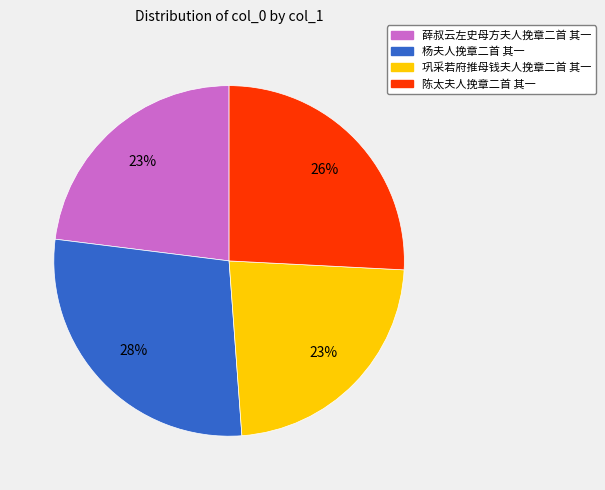

Which category has the biggest portion of the pie?

杨夫人挽章二首 其一